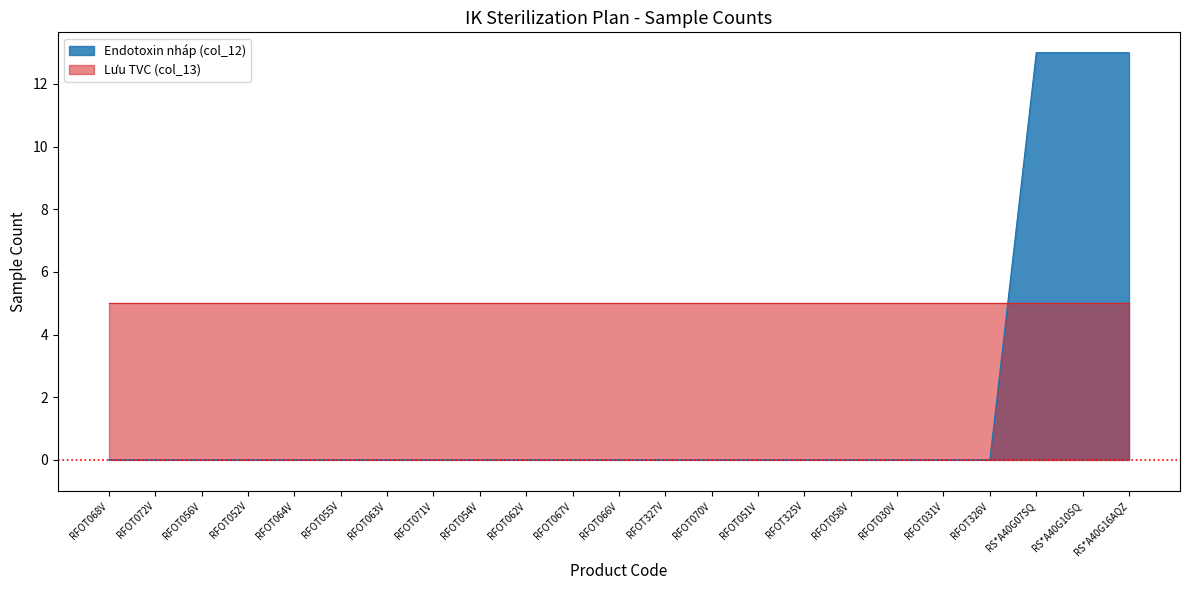

What is the label of the 21st point from the right?

RFOT056V